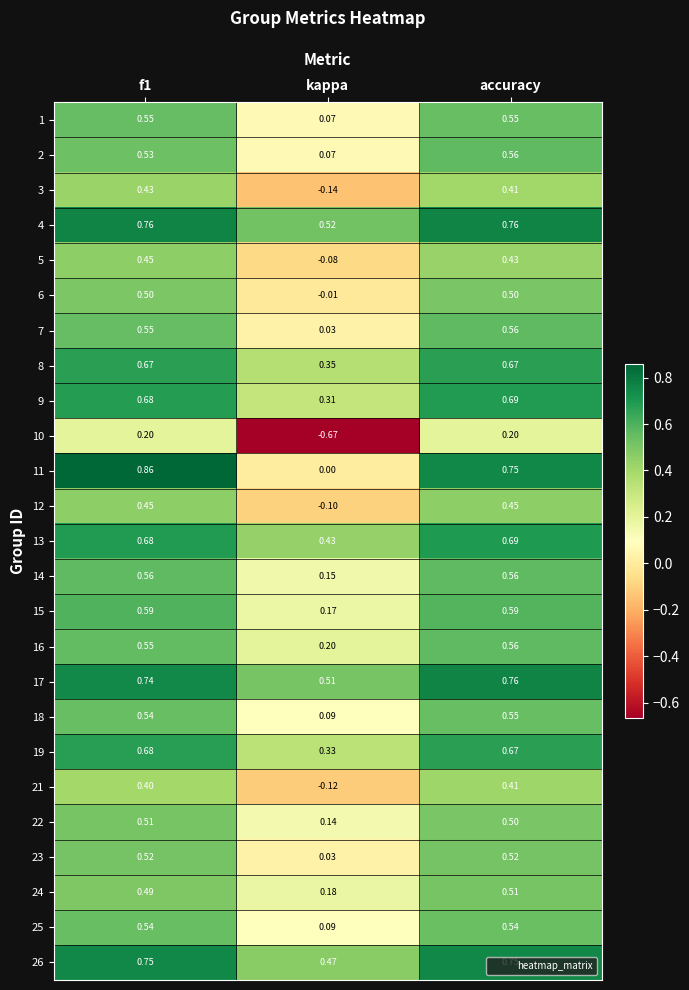

Where is 22 nearest to the value 0?

kappa